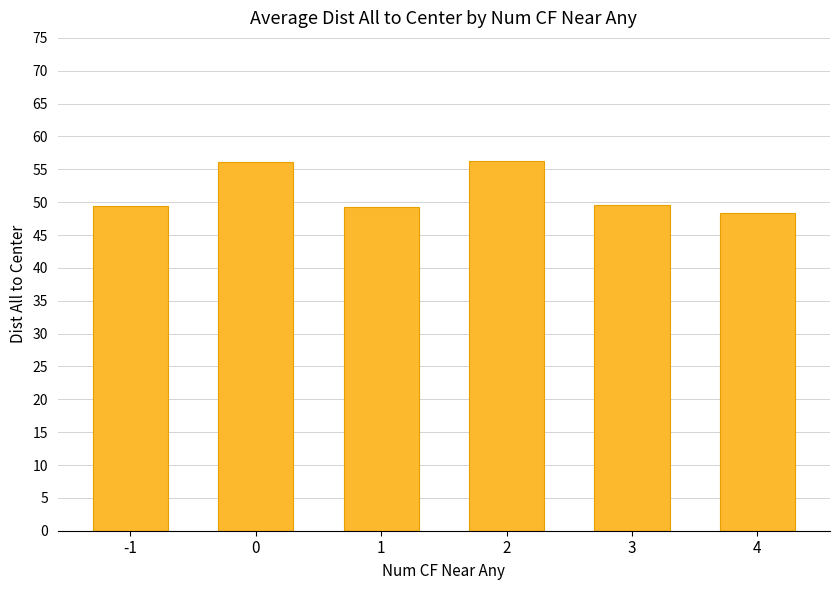

What is the average value?

51.5